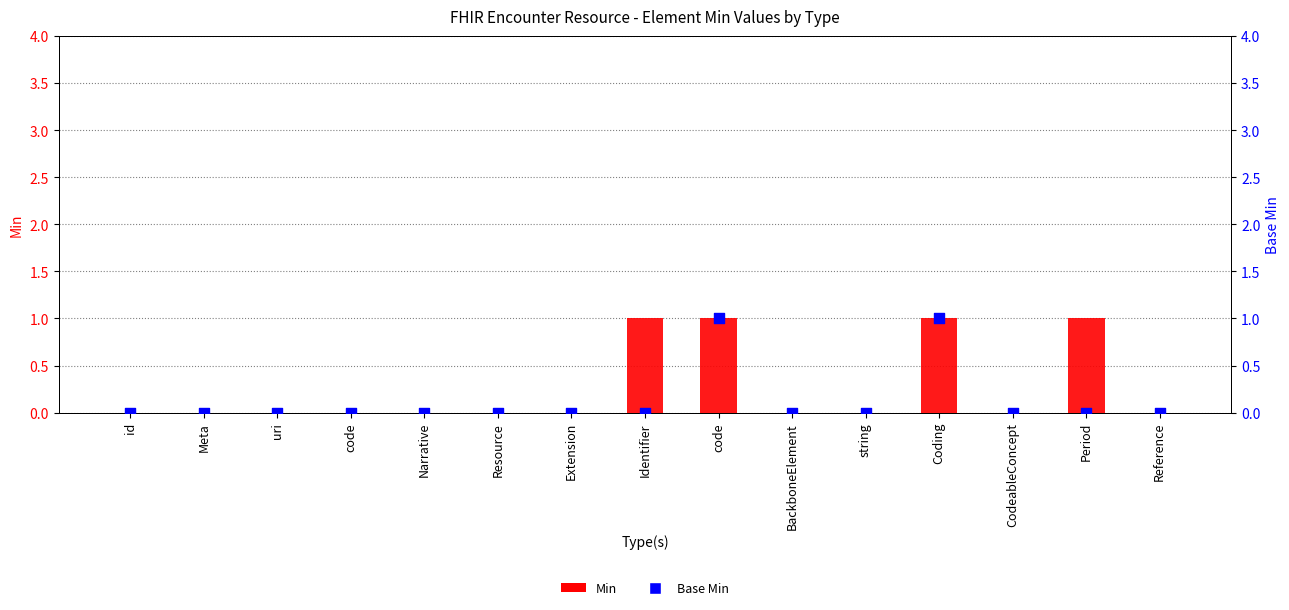

Is the value of Min at Reference greater than the value of Base Min at code?

No